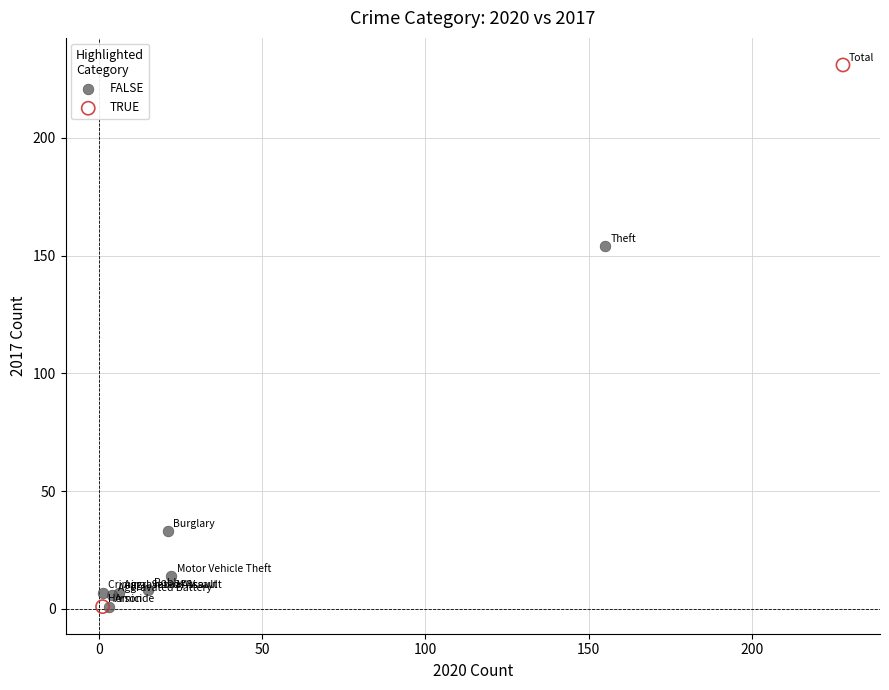

Which series has the largest Y range (max minus min)?

TRUE